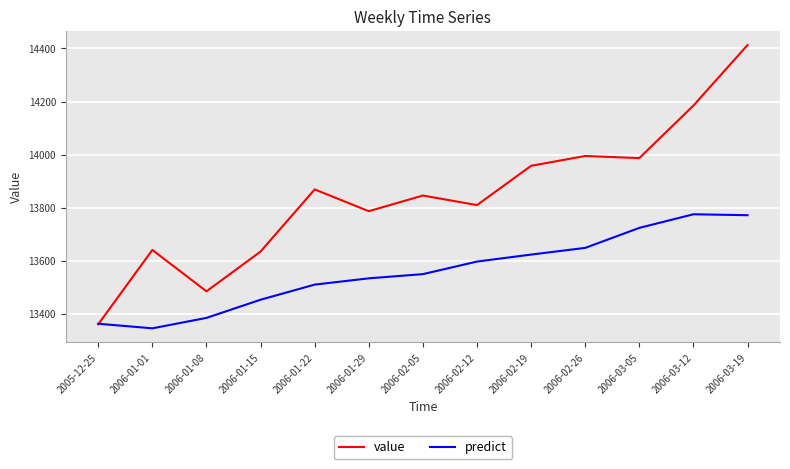

Which series has the largest range (max minus min)?

value